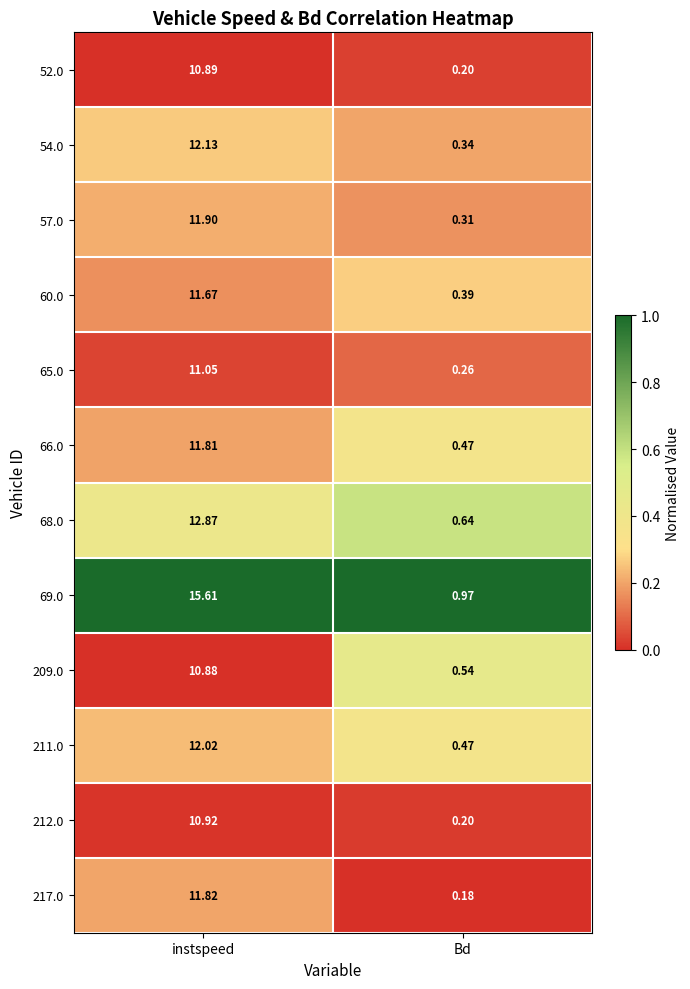

At which category is the sum across all series the highest?

instspeed